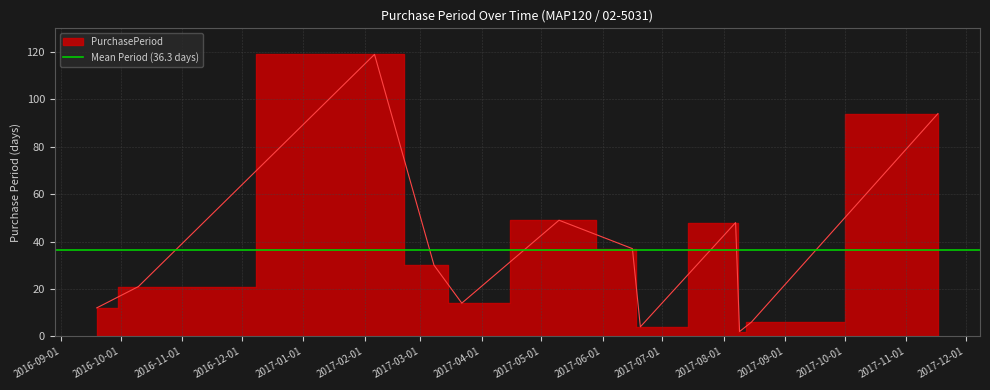

What is the sum of the values at 2017-08-07 and 2017-06-16?

85